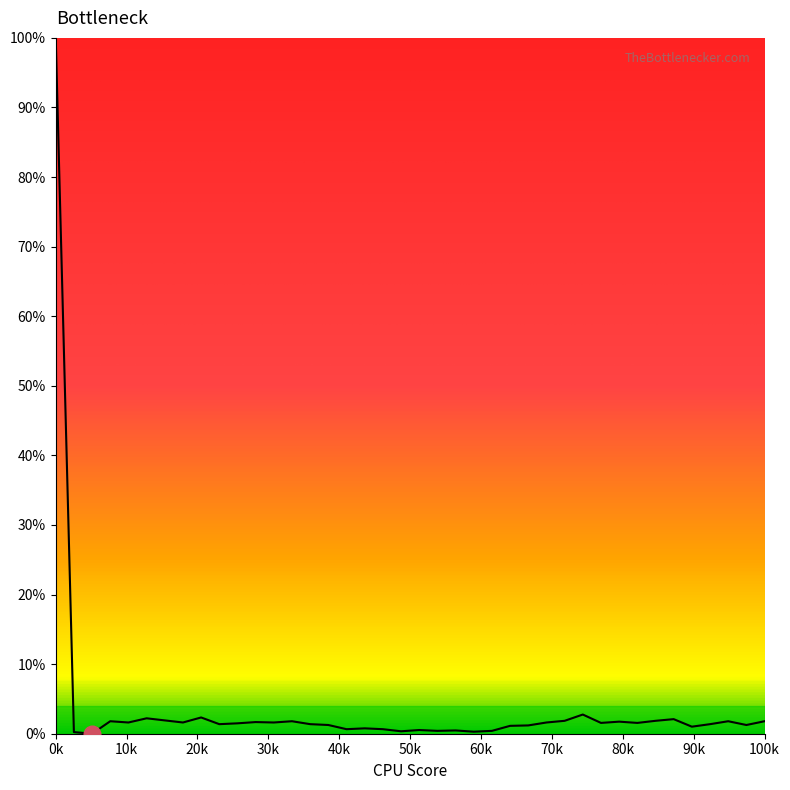

What is the difference between the maximum and minimum values?

100.0